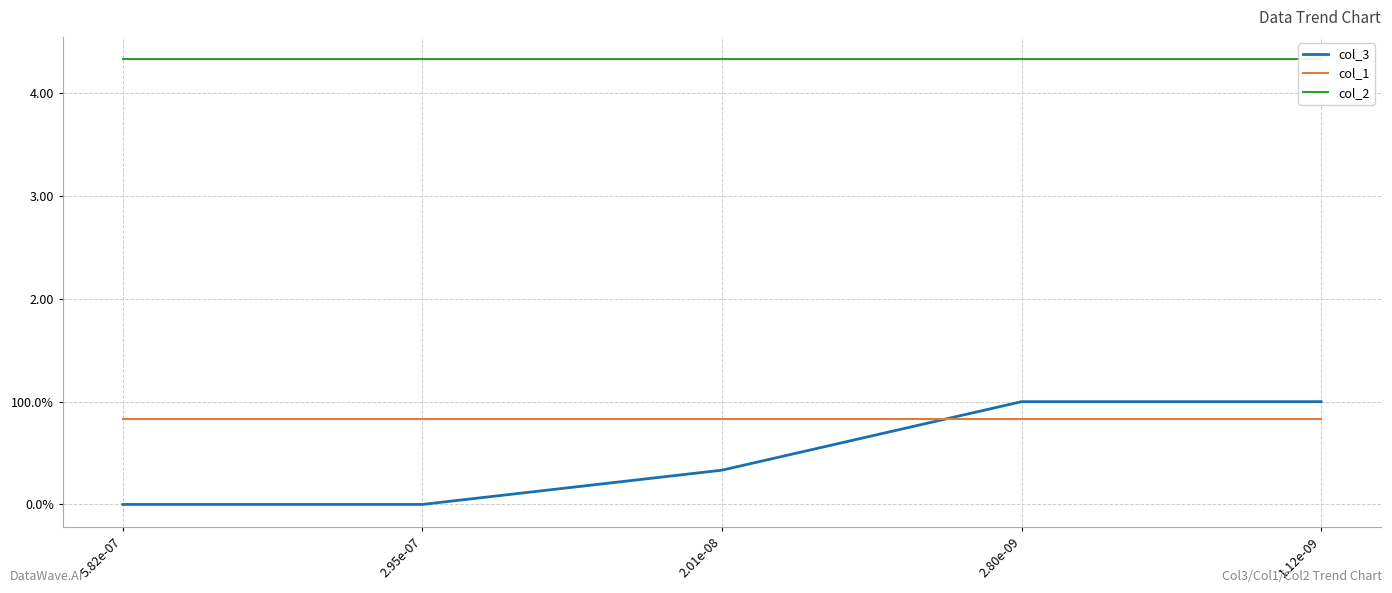

Which category has the highest value in the col_1 series?

5.82e-07